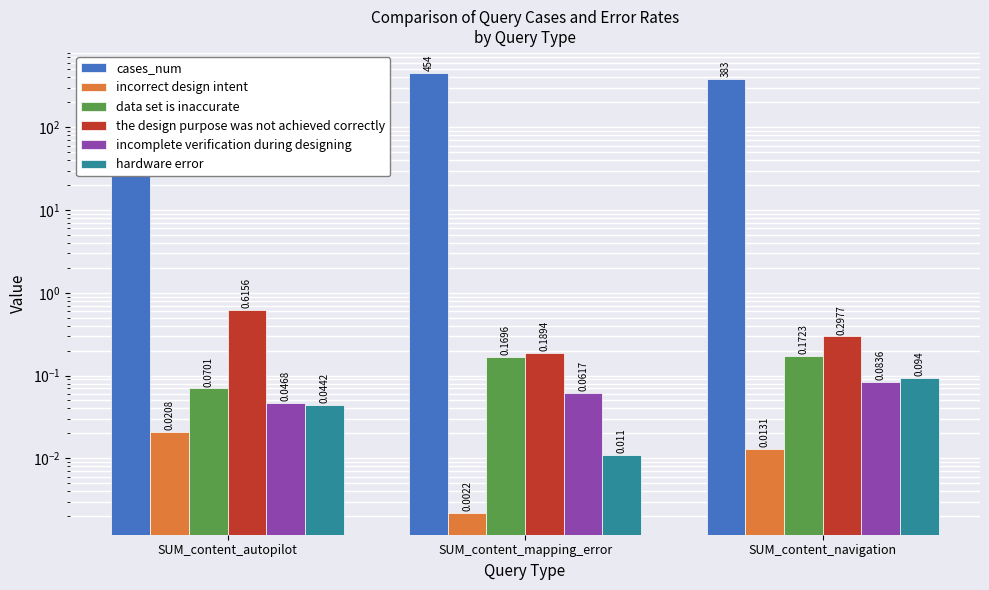

What is the sum of the incomplete verification during designing values at SUM_content_autopilot and SUM_content_navigation?

0.1